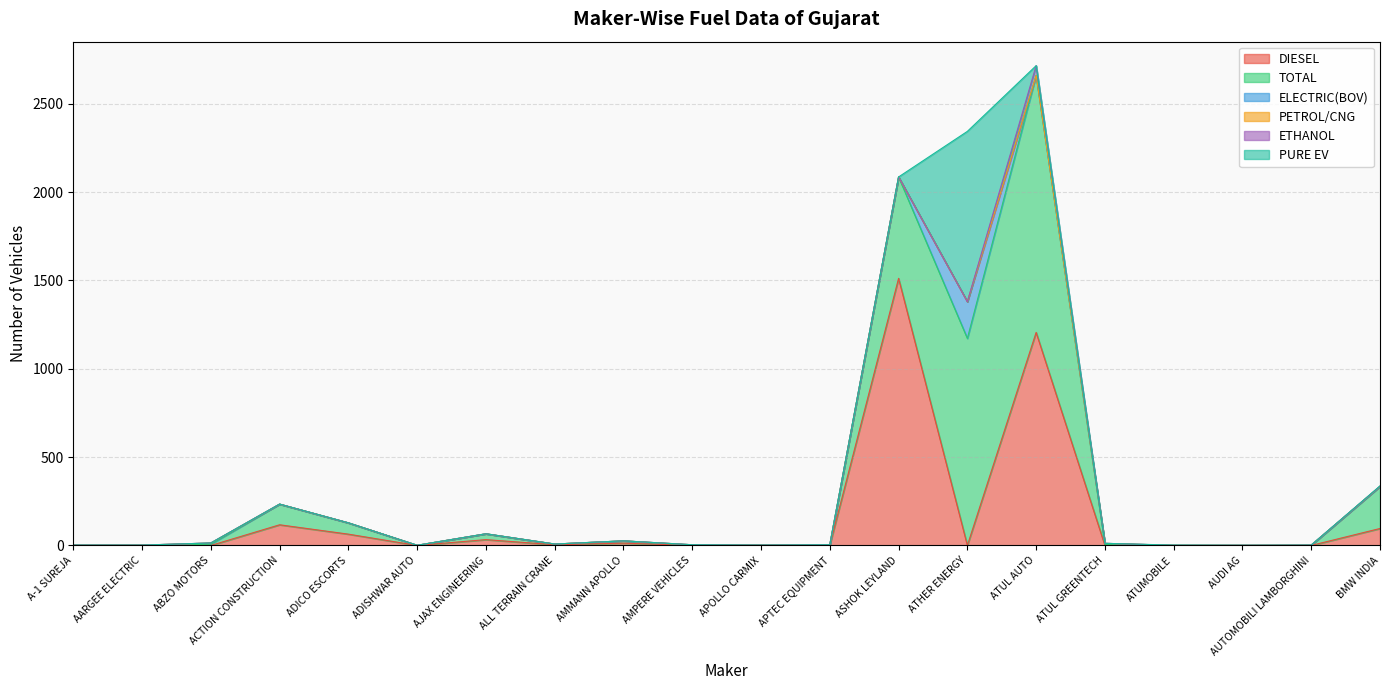

At which category is the sum across all series the highest?

ATUL AUTO